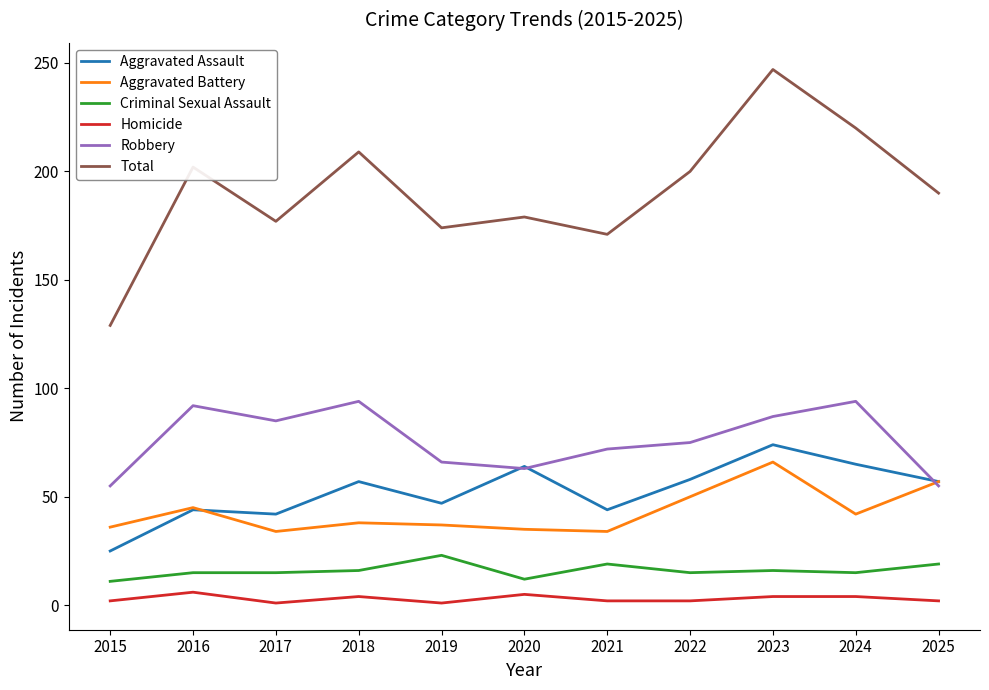

Which series has the widest spread of values?

Total